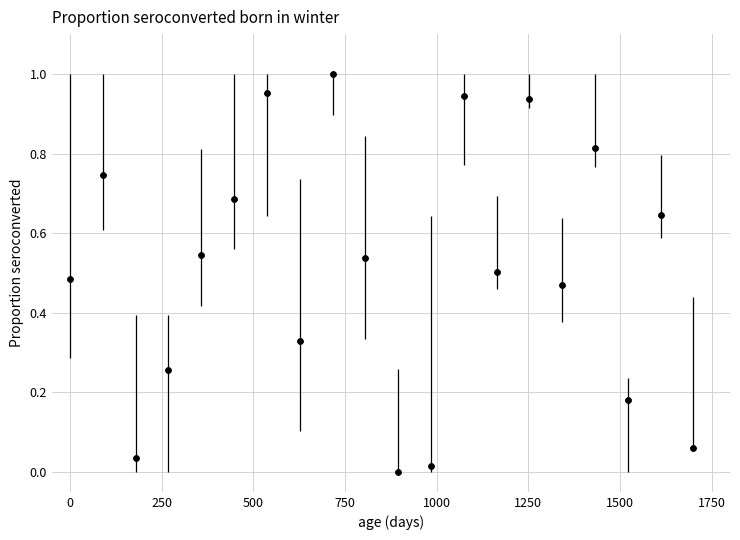

What is the range of X values (max minus min)?

1700.0